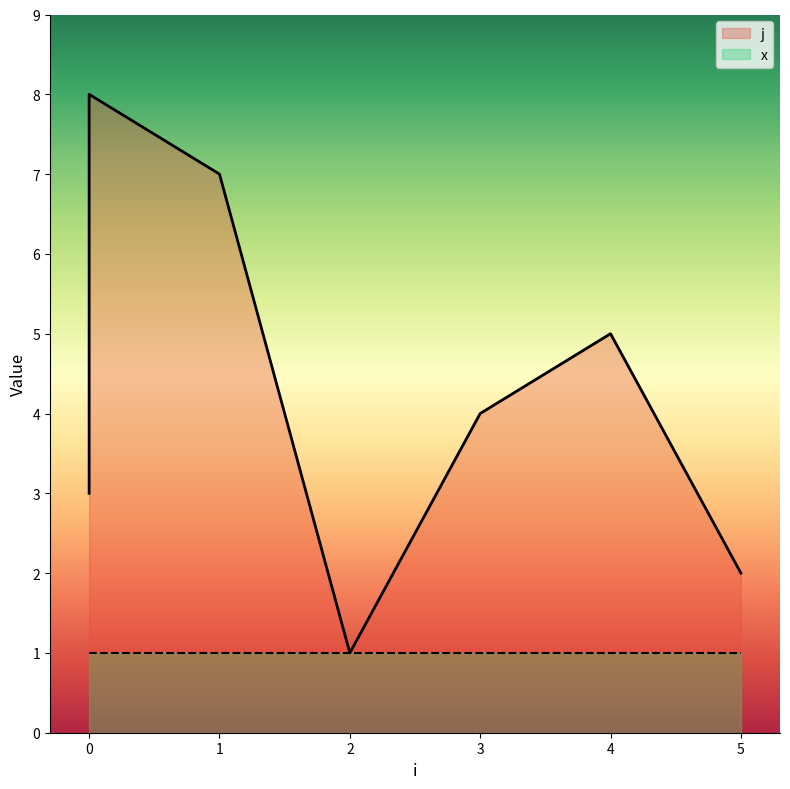

At which label is the value closest to 4?

3